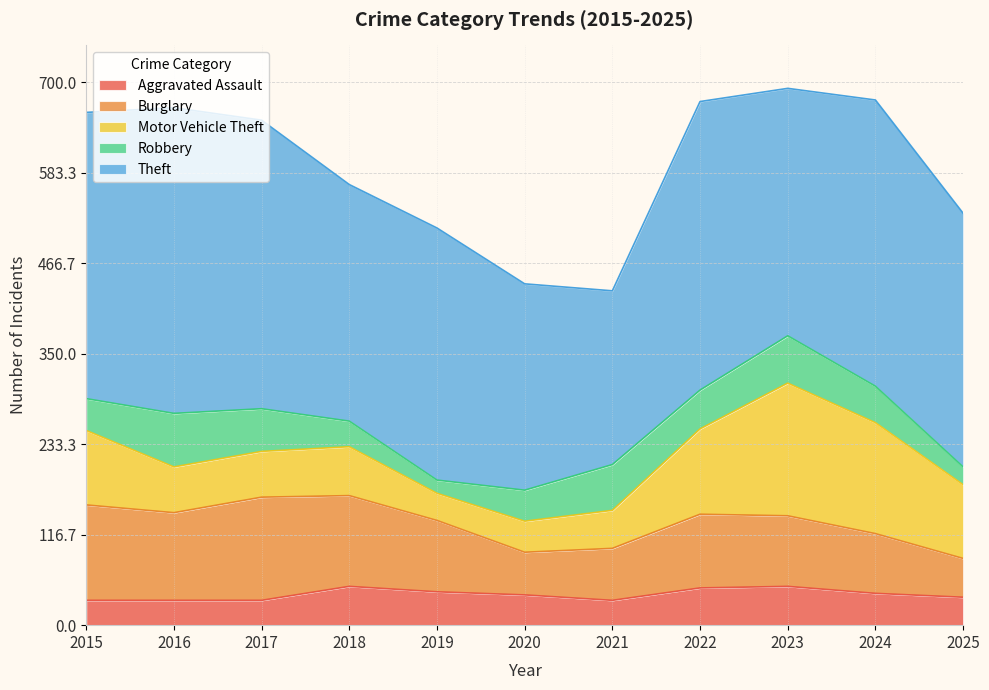

Which series has the largest total across all categories?

Theft